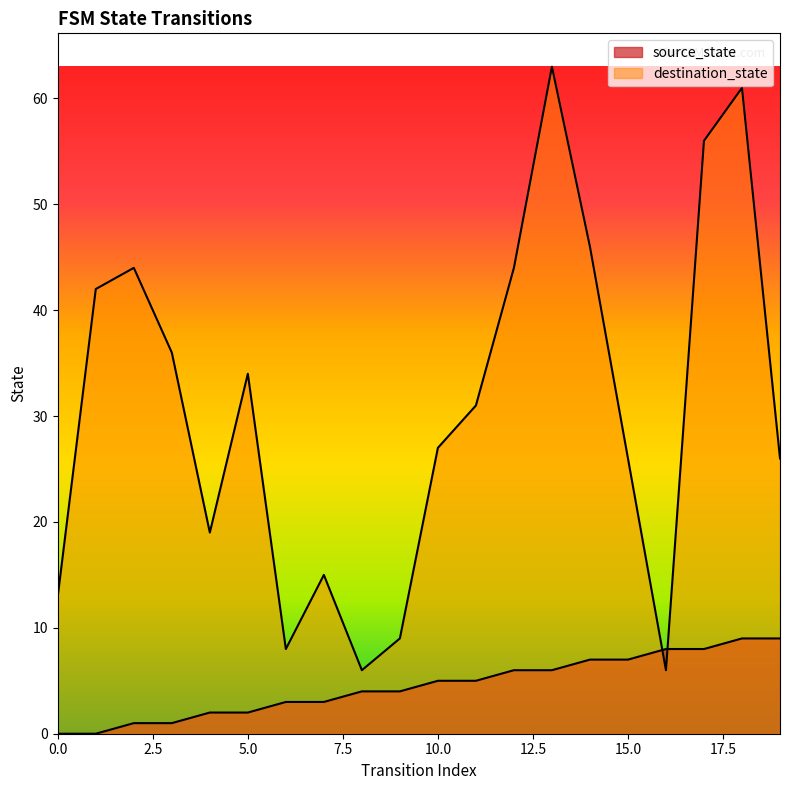

How many values in source_state are above zero?

18